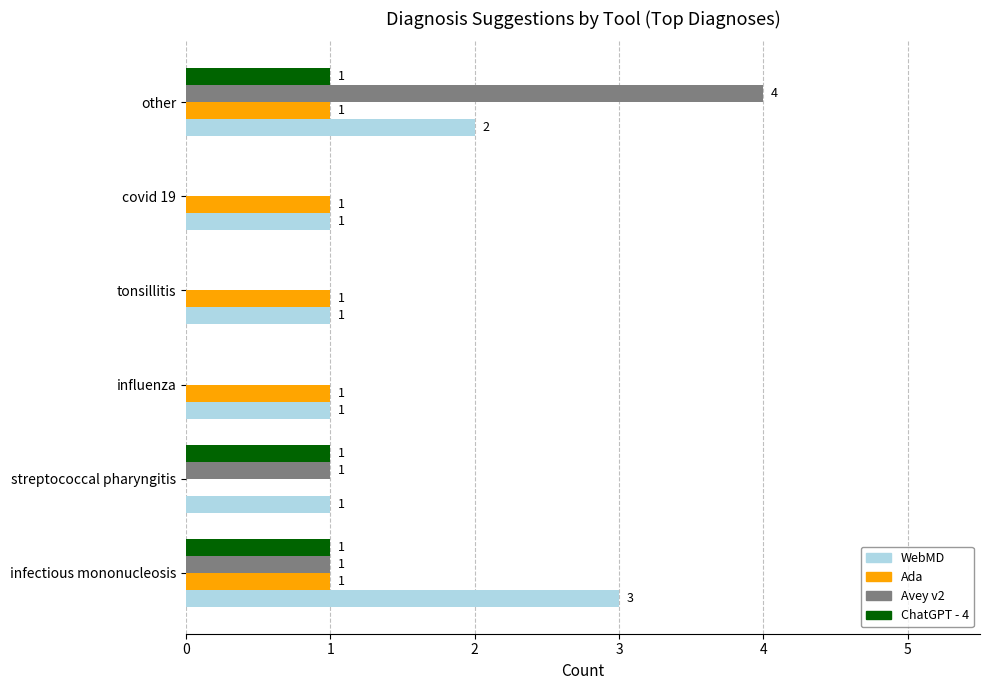

What is the sum of the WebMD values at infectious mononucleosis and tonsillitis?

4